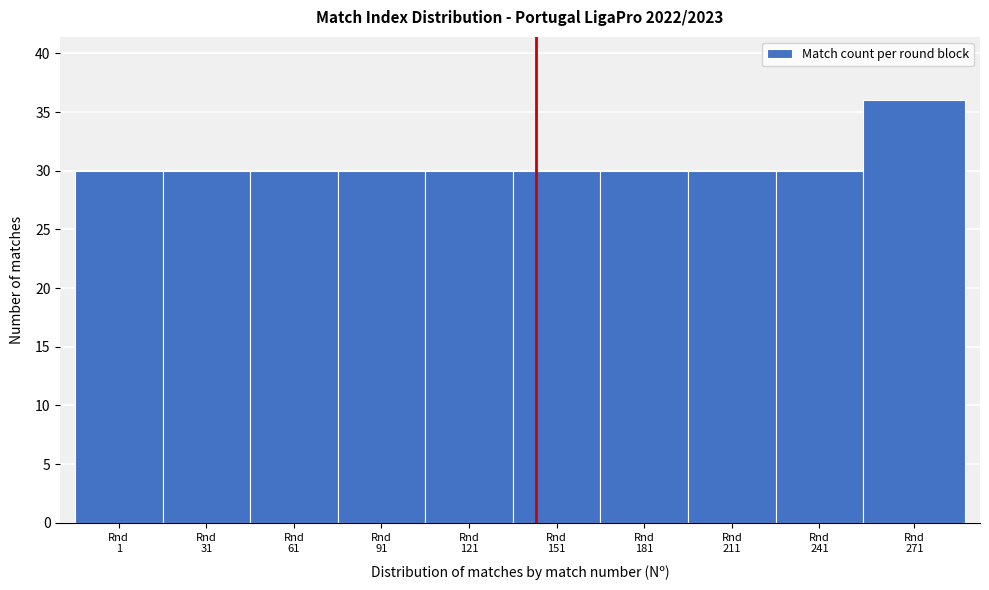

Reading left to right, extract all data points from this chart.

30	30	30	30	30	30	30	30	30	36